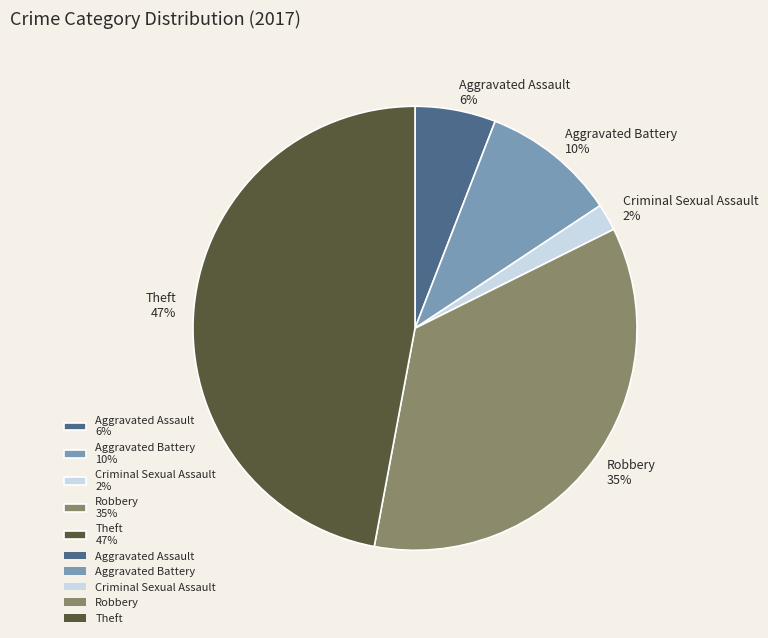

Is there any slice that represents more than half of the pie?

No